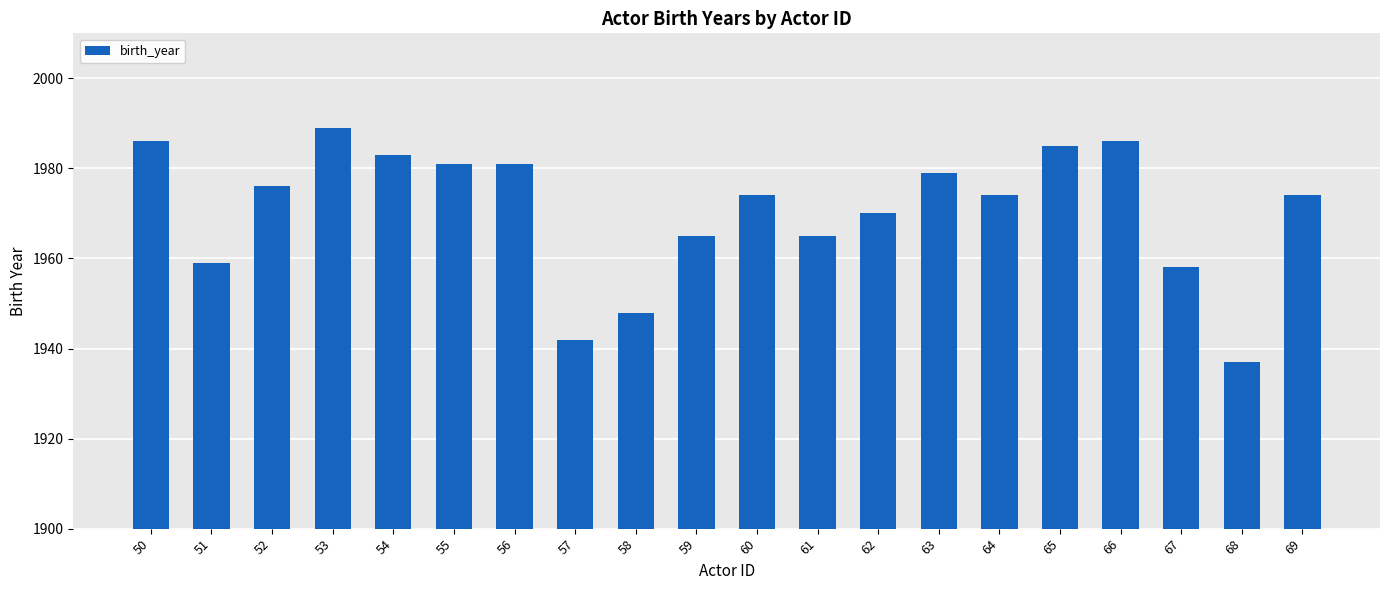

What is the difference between the maximum and minimum values?

52